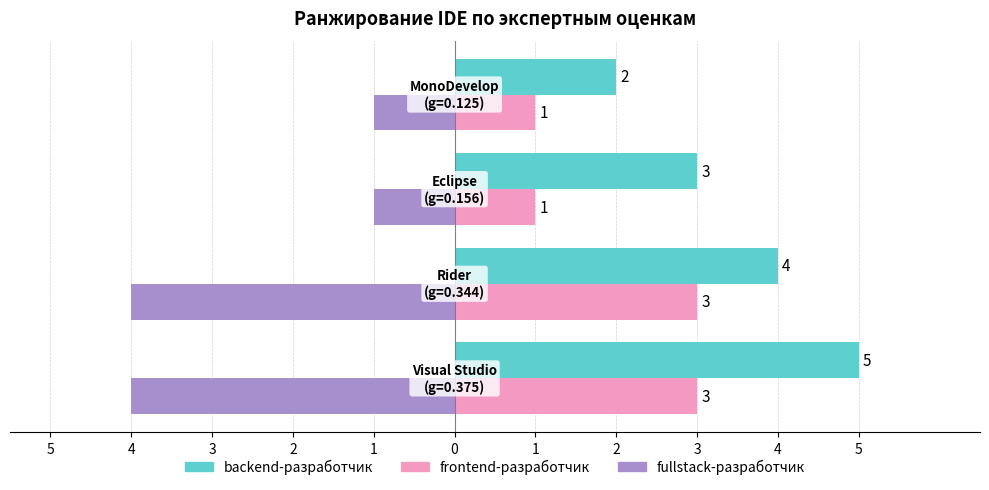

What are all the series names shown in the legend?

backend-разработчик, frontend-разработчик, fullstack-разработчик